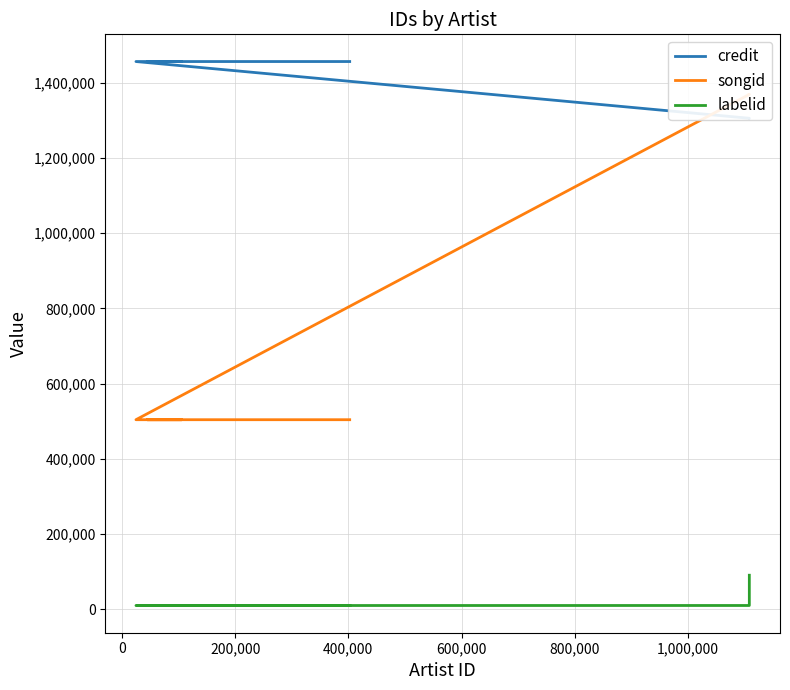

What are all the series names shown in the legend?

credit, songid, labelid